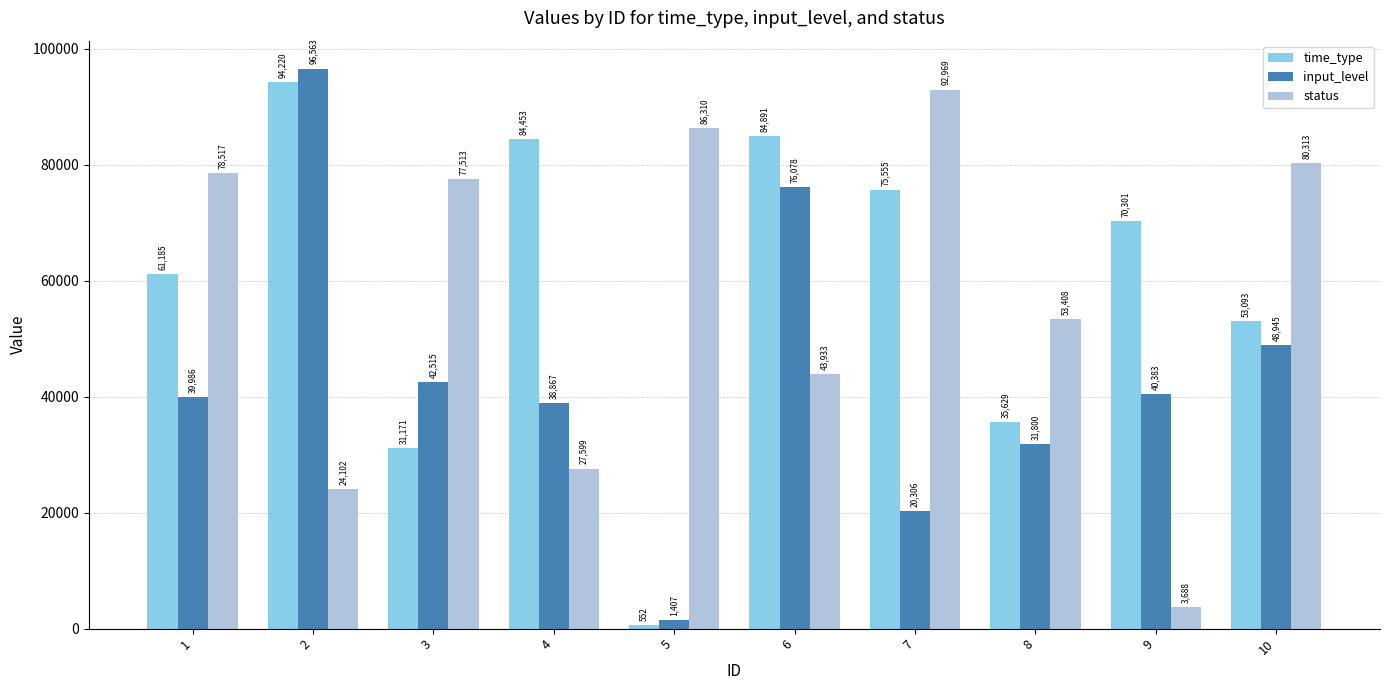

Rank the categories by time_type value from highest to lowest.

2, 6, 4, 7, 9, 1, 10, 8, 3, 5